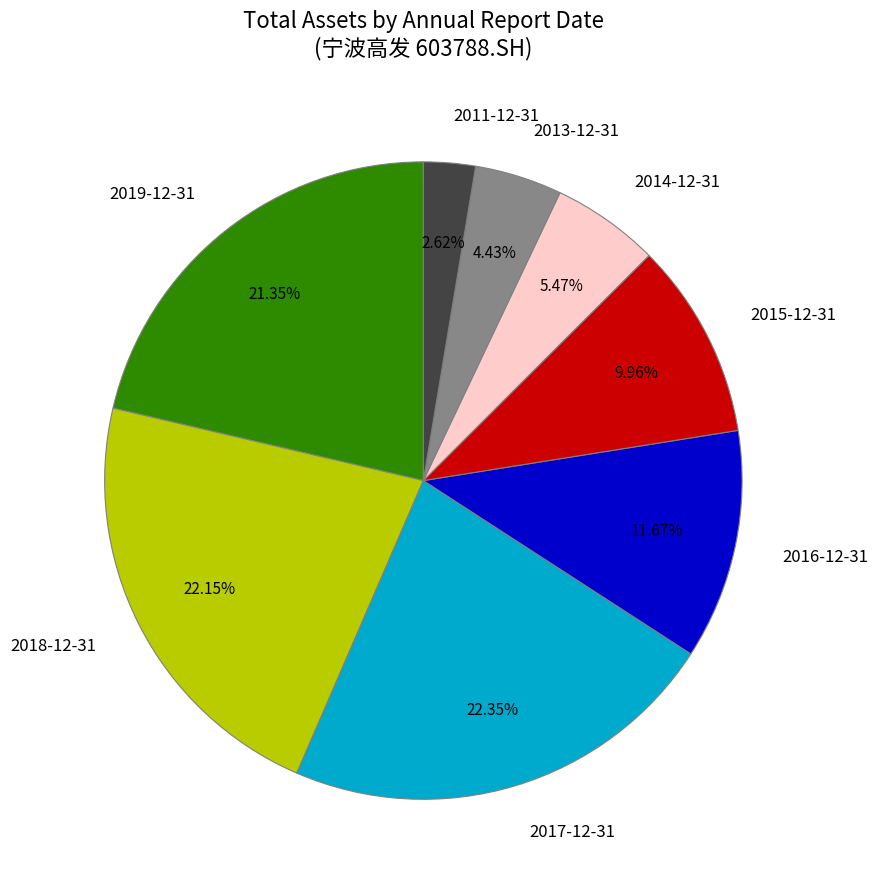

Which has a higher value, 2013-12-31 or 2011-12-31?

2013-12-31